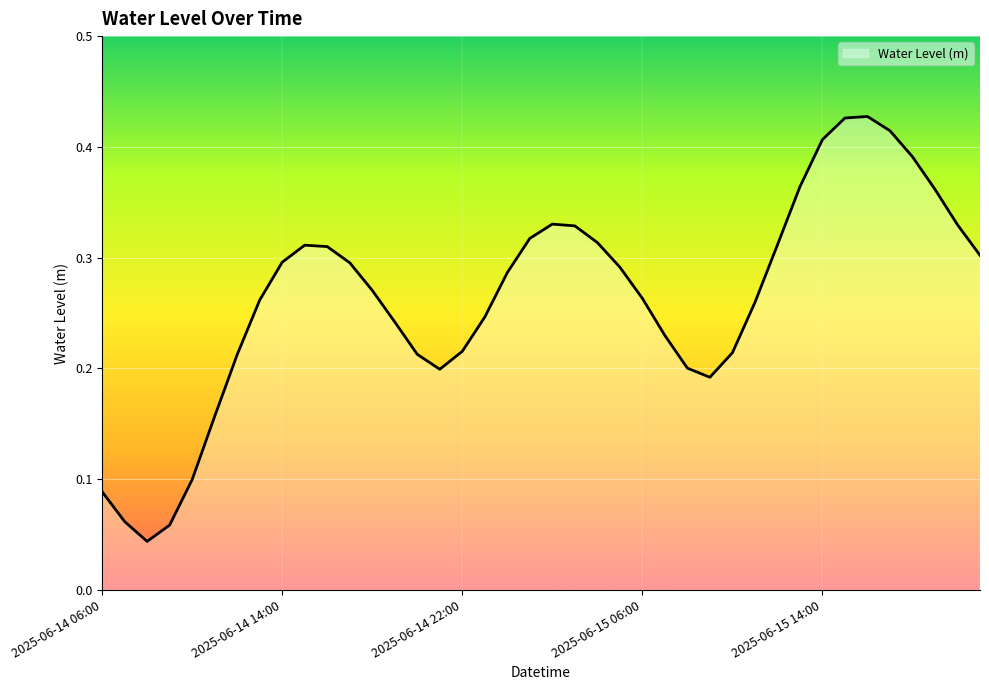

How many series are shown in this chart?

1